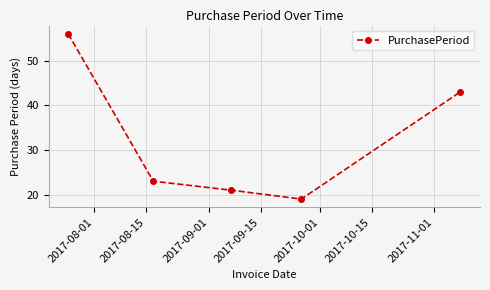

What is the smallest value displayed?

19